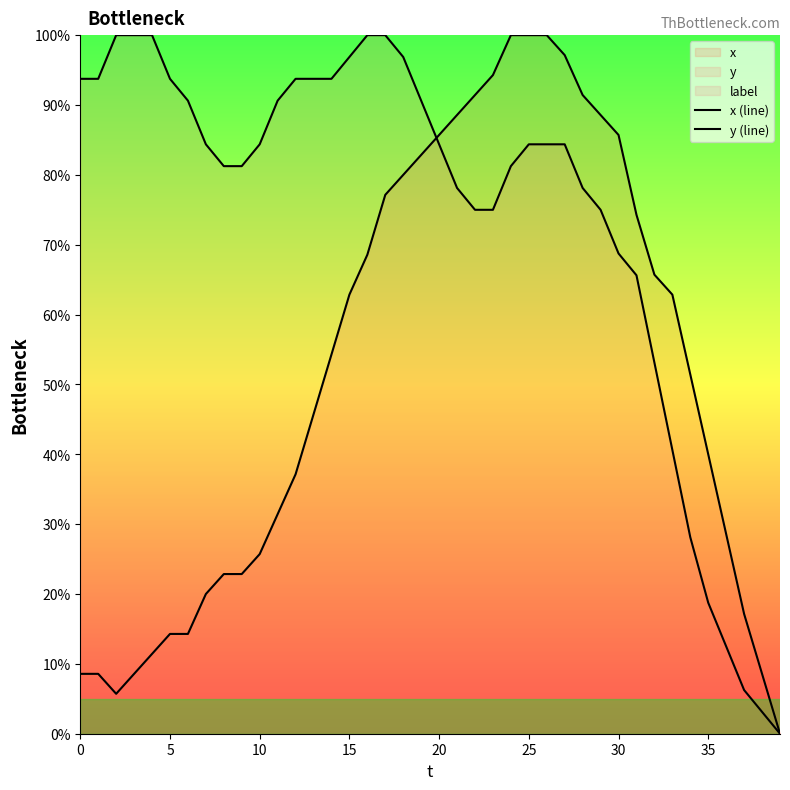

True or false: x (line) has more than 0 points higher than both neighbors.

False